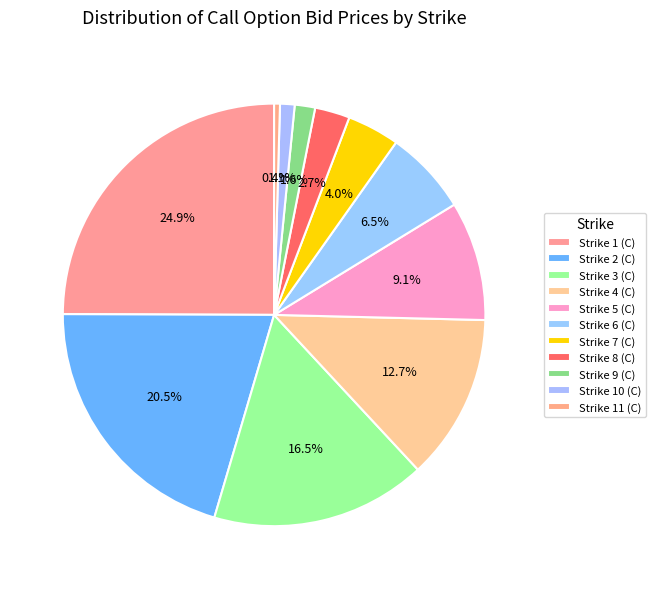

Is it true that Strike 10 (C) is 11% of the pie?

False